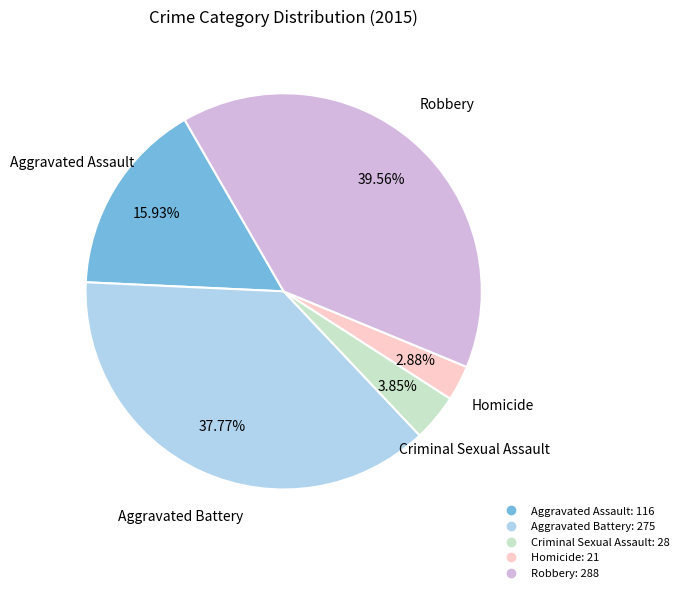

To the nearest percent, what is the combined percentage of Aggravated Assault and Criminal Sexual Assault?

20%